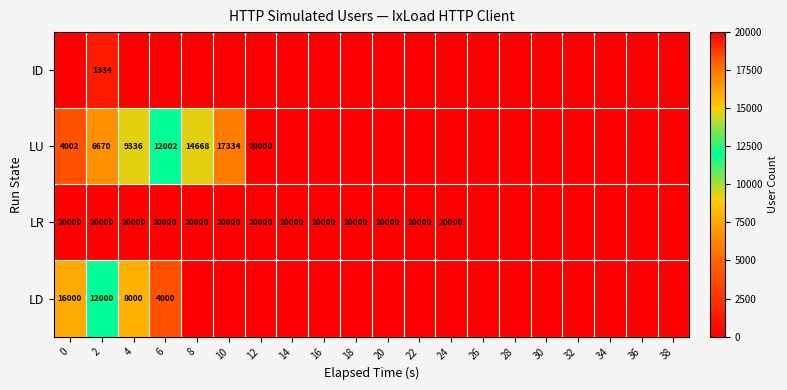

Is it true that LD equals 5981 at 6?

False